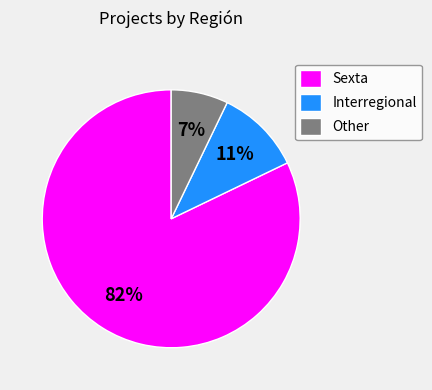

Which category has the smallest portion of the pie?

Other